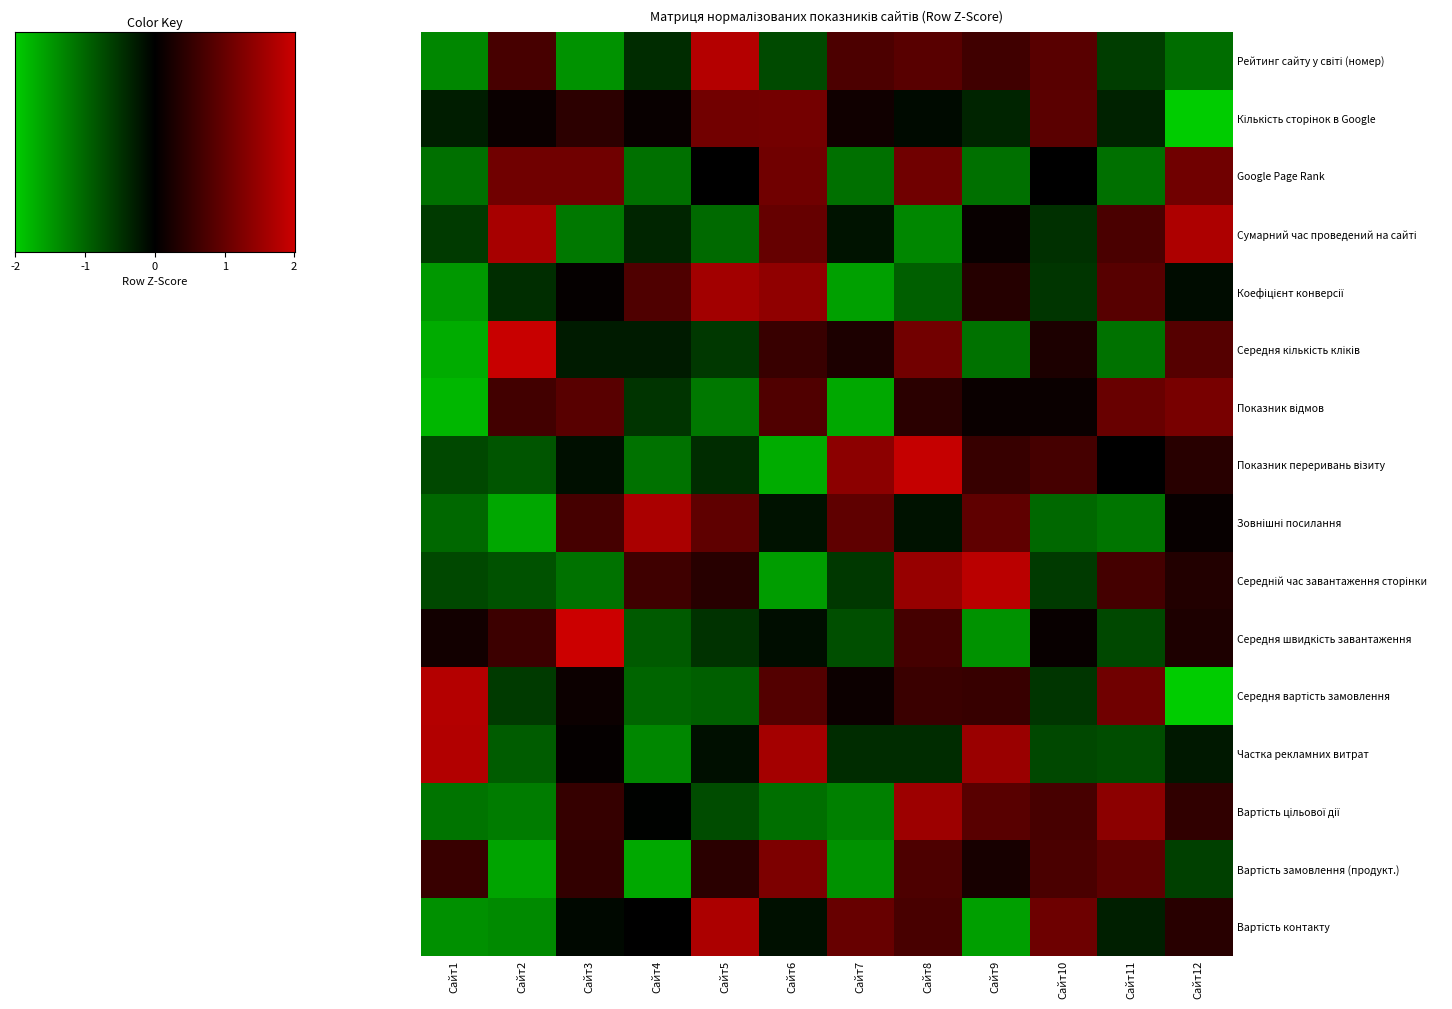

The Сумарний час проведений на сайті series shows -1.0 at Сайт5. True or false?

True